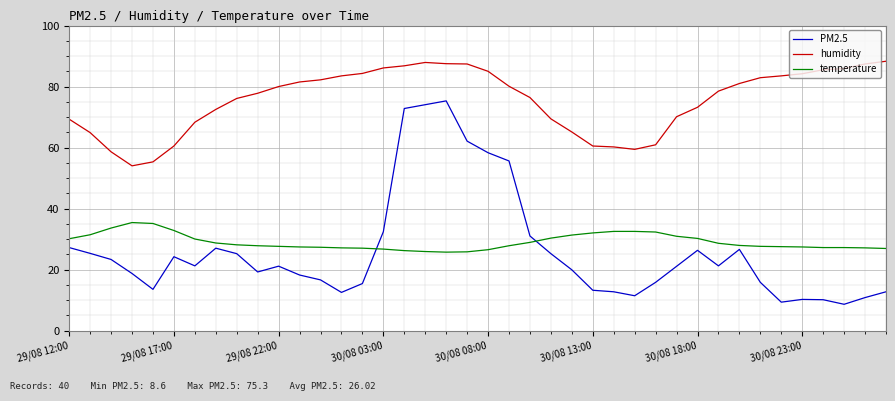

Which series has the largest total across all categories?

humidity